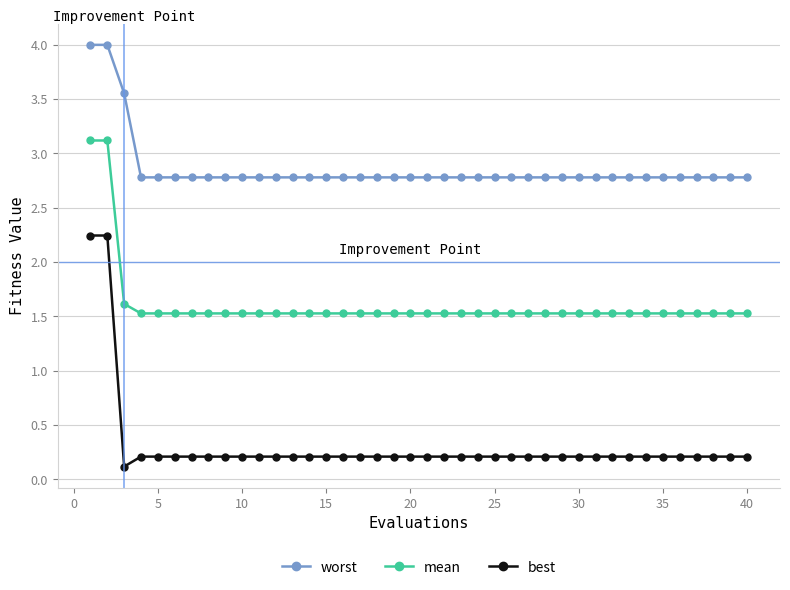

Does the chart display data point markers on the line(s)?

Yes